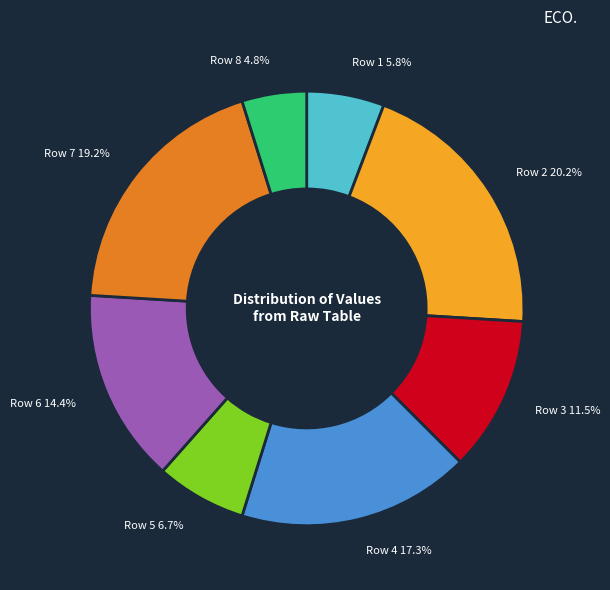

Is it true that Row 7 is 19% of the pie?

True